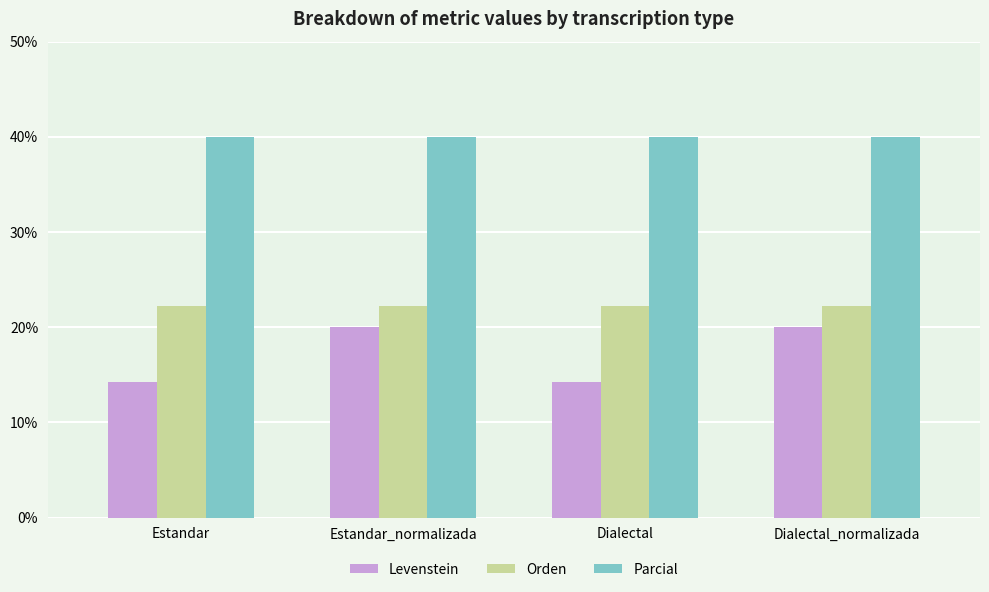

Is the value of Orden at Dialectal greater than the value of Levenstein at Estandar_normalizada?

Yes